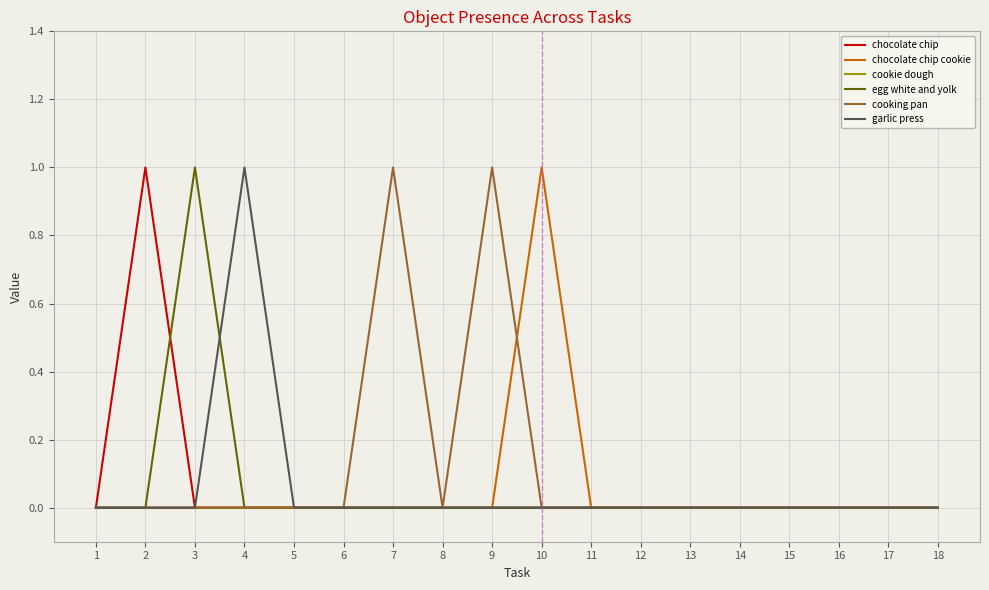

Count the chocolate chip cookie values in the range 0 to 1.

18